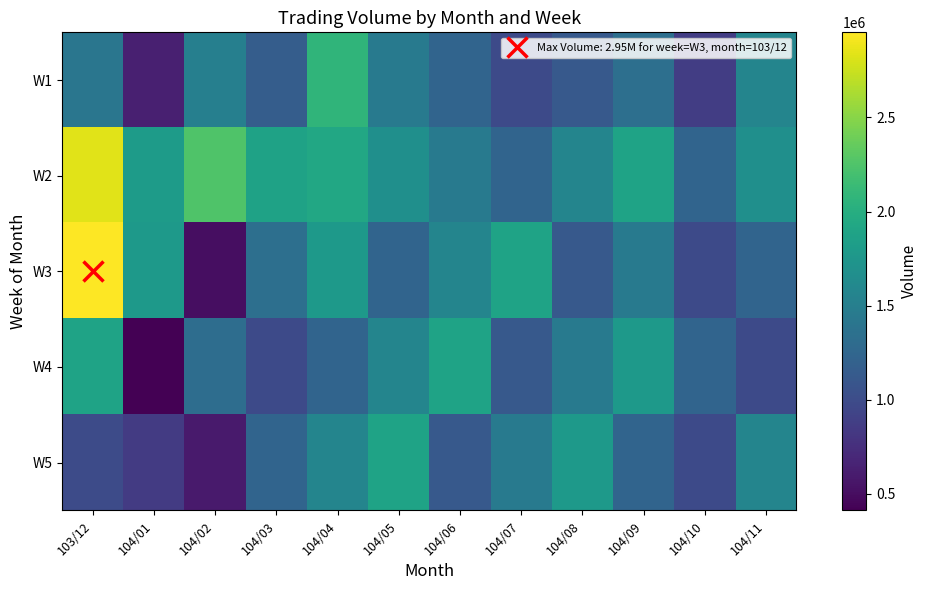

List the series in order of their peak value, highest first.

W3, W2, W1, W4, W5